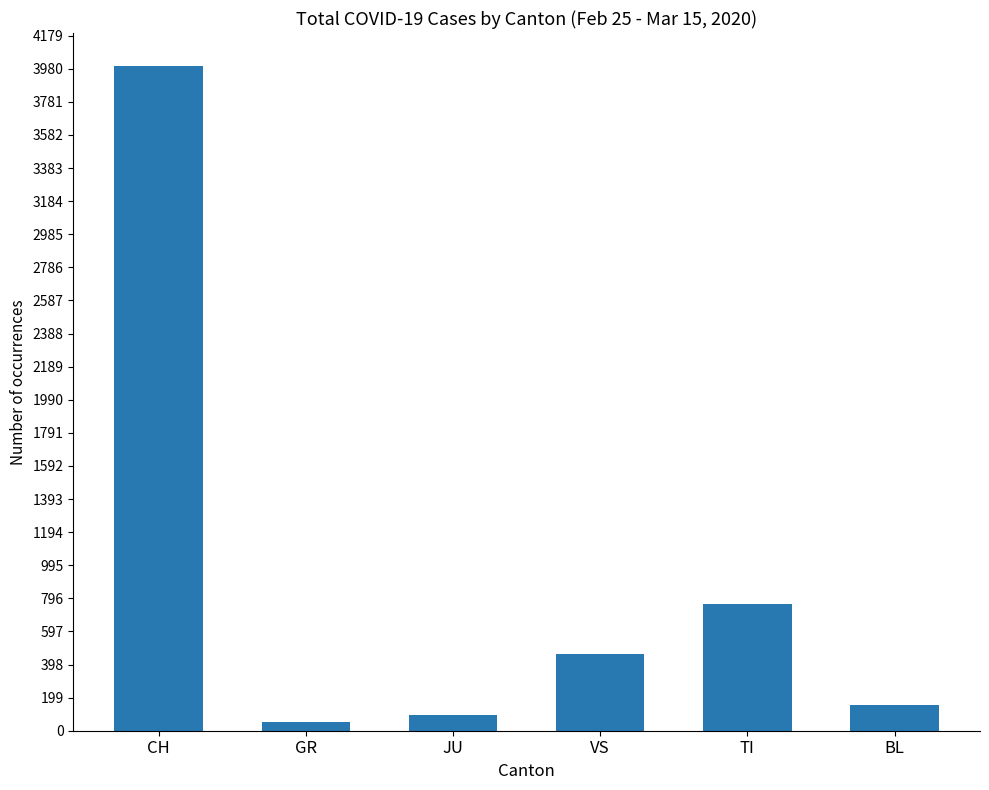

What is the greatest value displayed?

3995